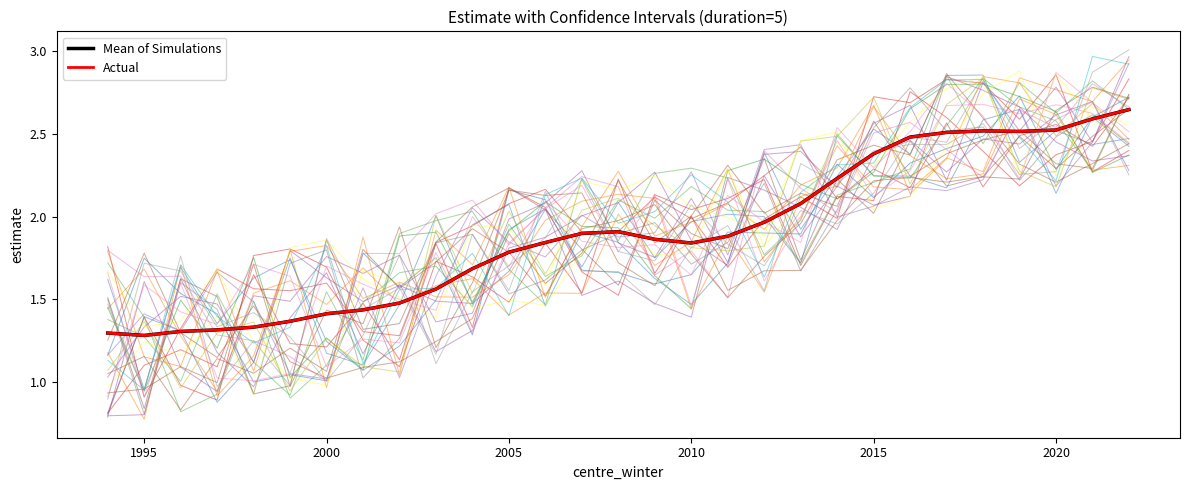

What is the sum of all Actual values?

54.9